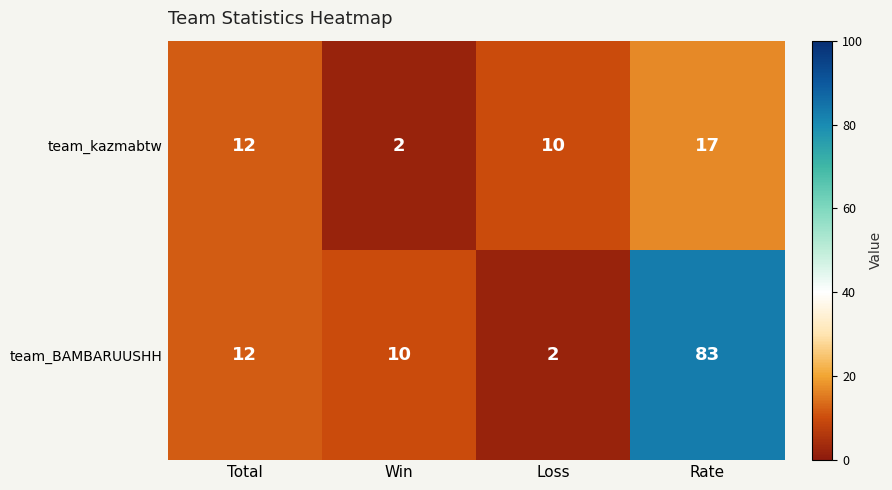

Is it true that team_kazmabtw equals 17 at Rate?

True